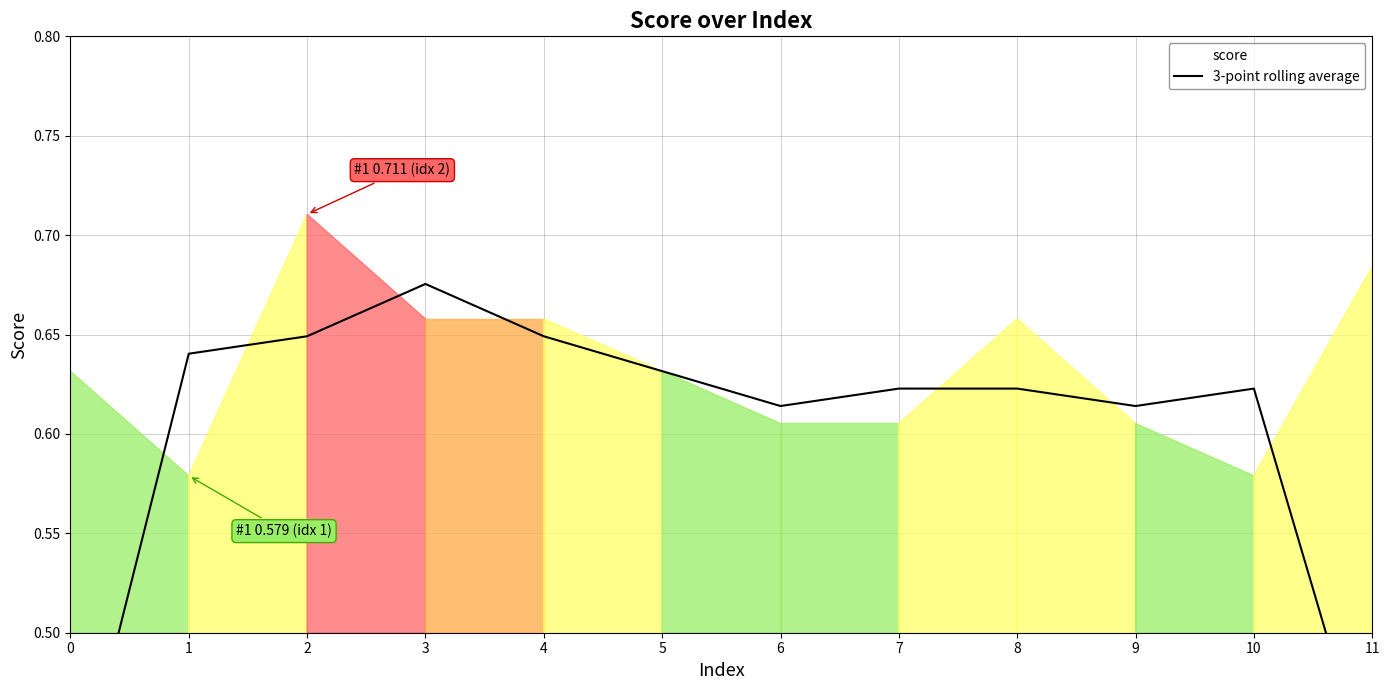

Reading left to right, extract all data points from this chart.

0.4	0.6	0.6	0.7	0.6	0.6	0.6	0.6	0.6	0.6	0.6	0.4